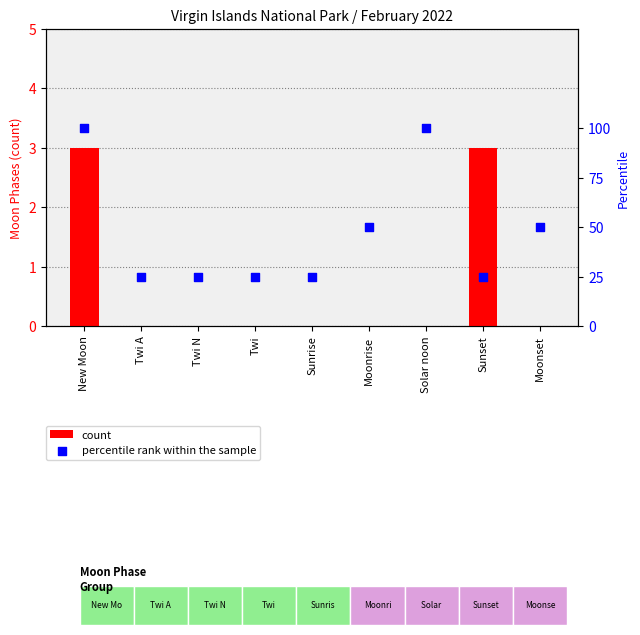

Which series has the widest spread of Y values?

percentile rank within the sample